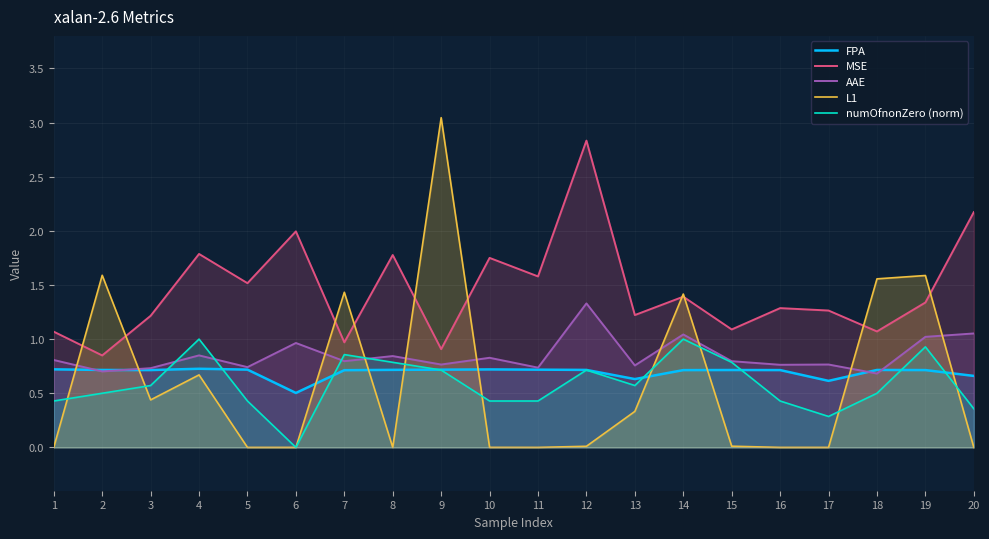

Between 6 and 17, which is larger?

17